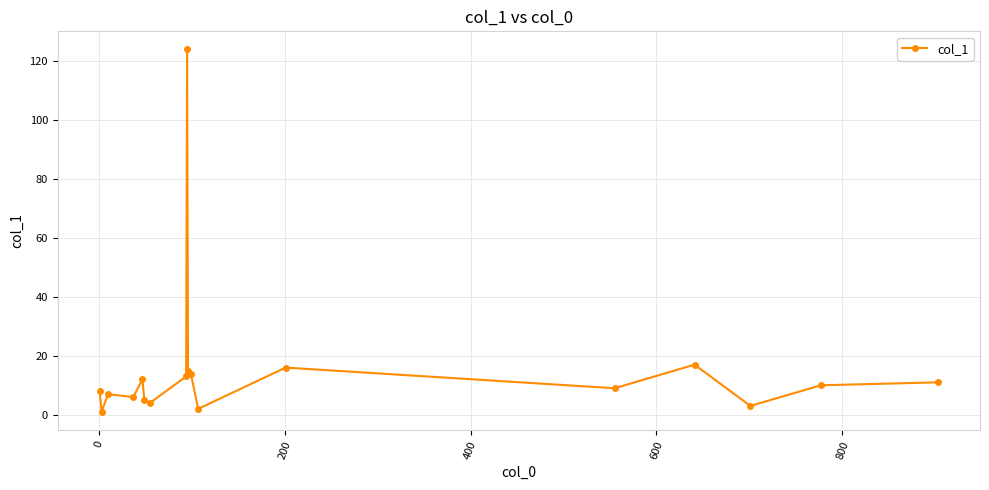

True or false: there are more than 1 points higher than both neighbors.

True